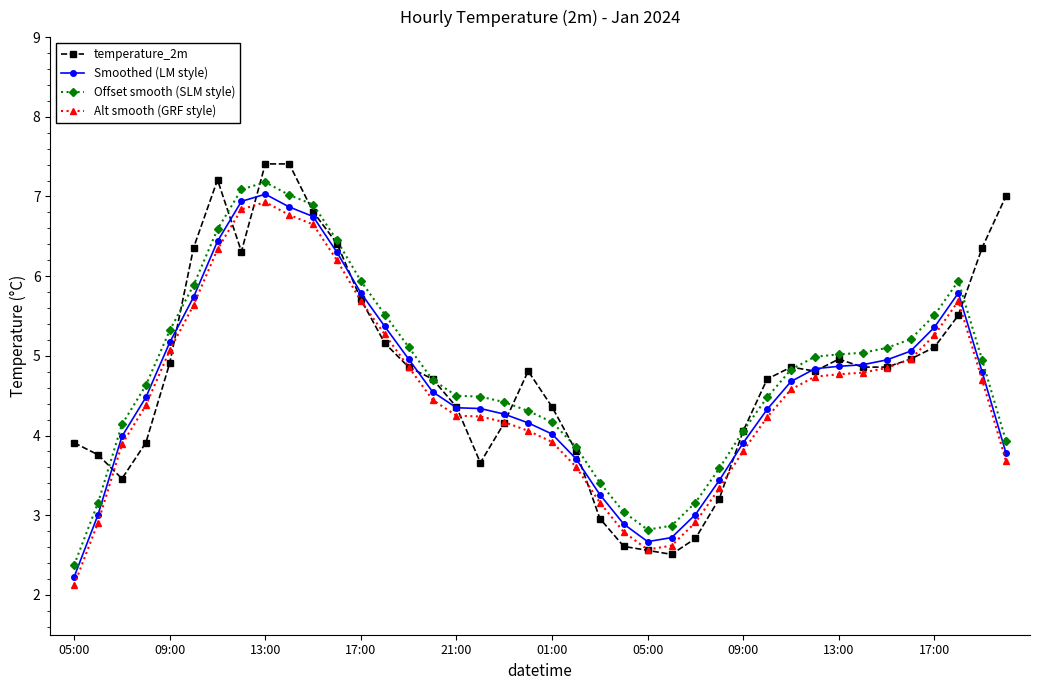

What is the value of the temperature_2m point at the 20th from the left?

4.8